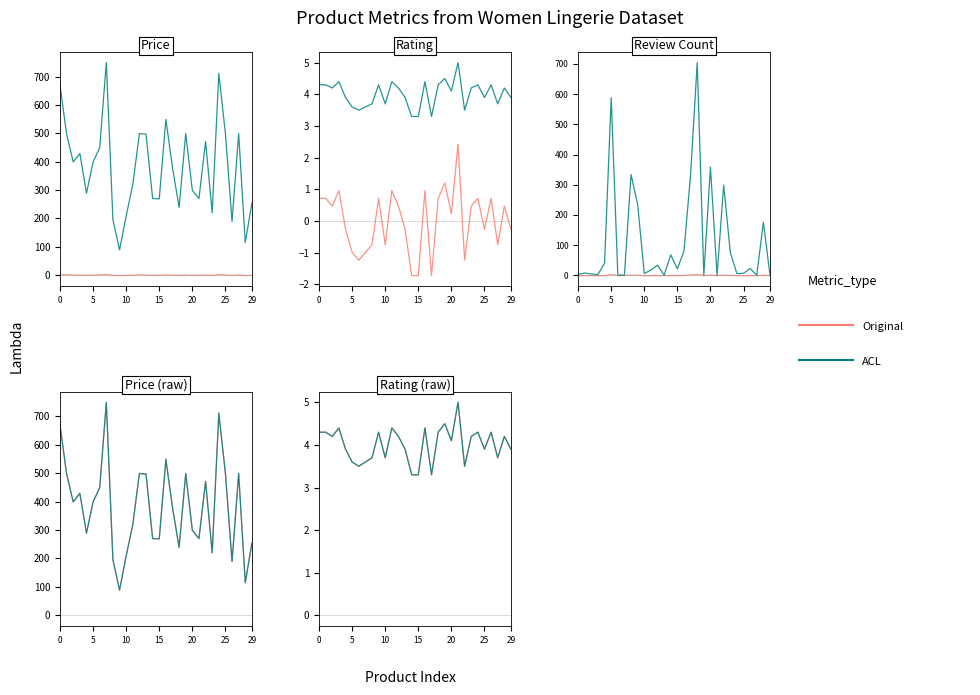

The ACL series shows 0.8 at 29. True or false?

False